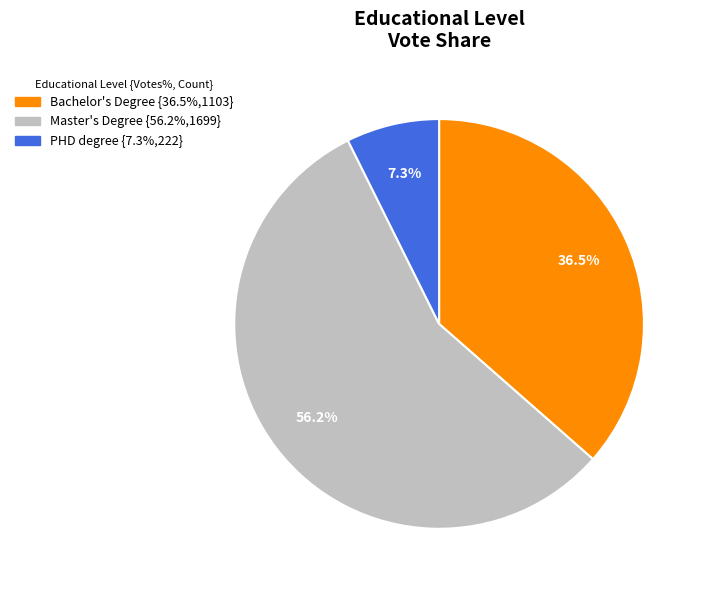

Rank the categories by value from highest to lowest.

Master's Degree, Bachelor's Degree, PHD degree